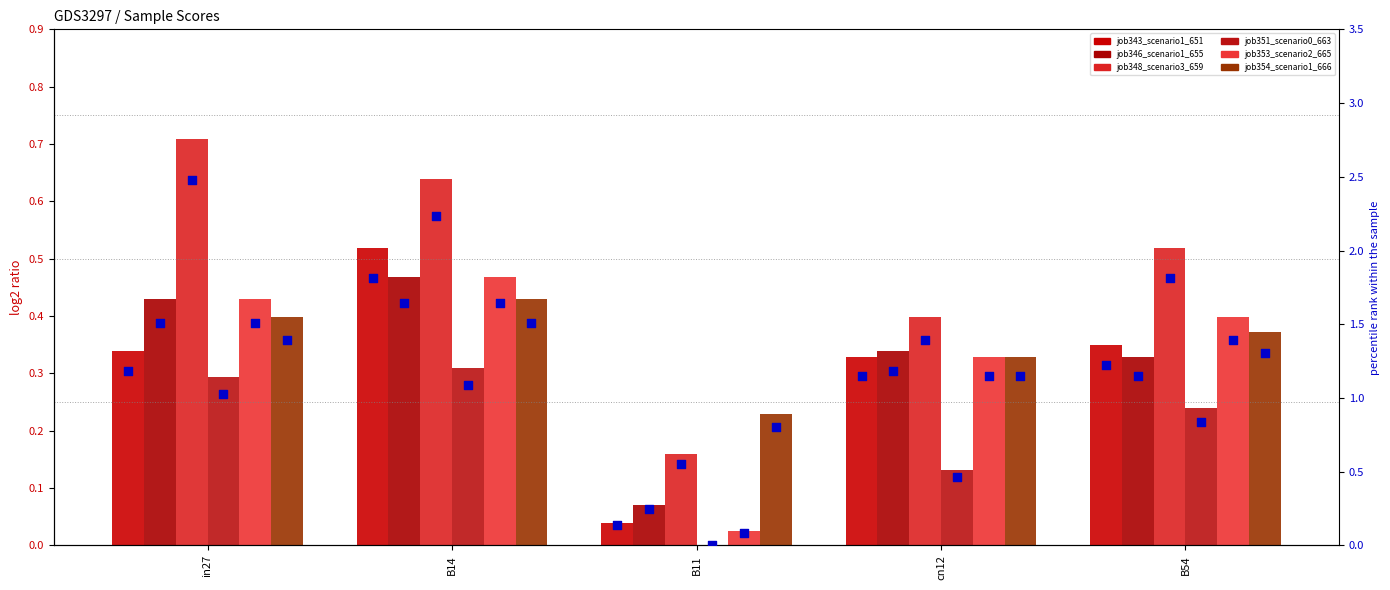

Which series has the widest spread of Y values?

job348_scenario3_659